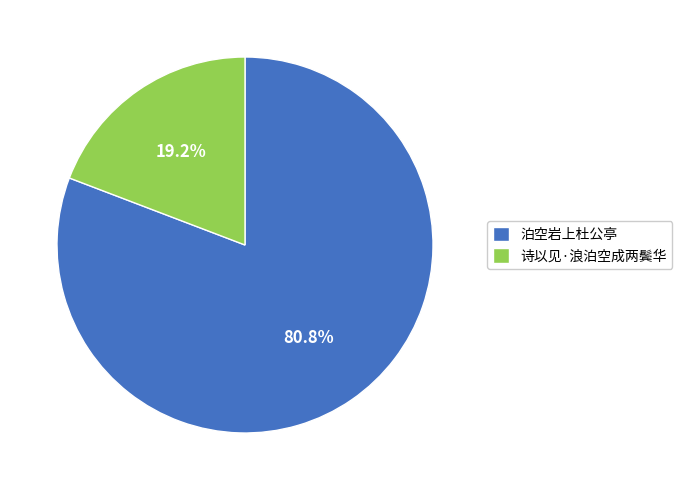

True or false: 泊空岩上杜公亭 accounts for 88% of the total.

False